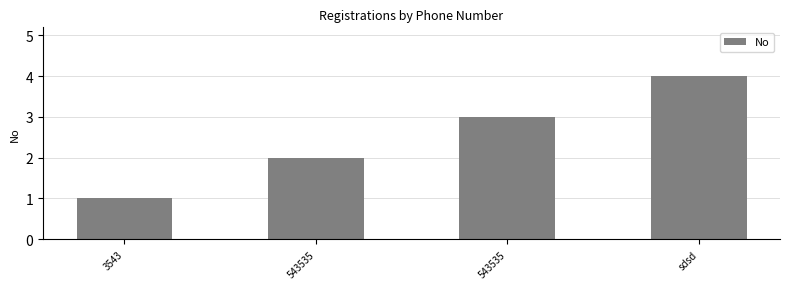

How many data points are less than 3?

2